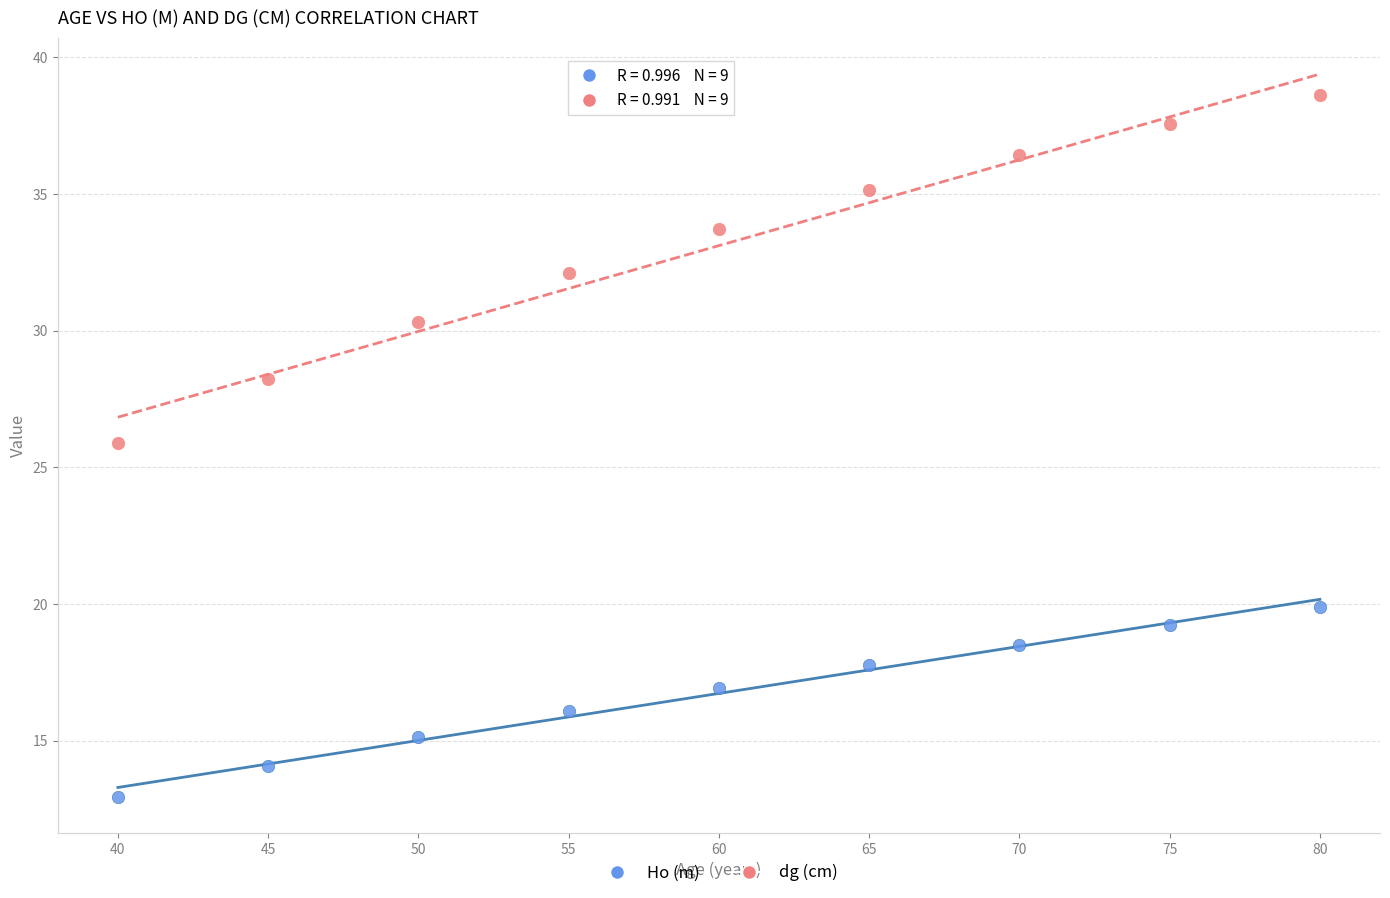

Which series reaches the minimum Y coordinate?

Ho (m)